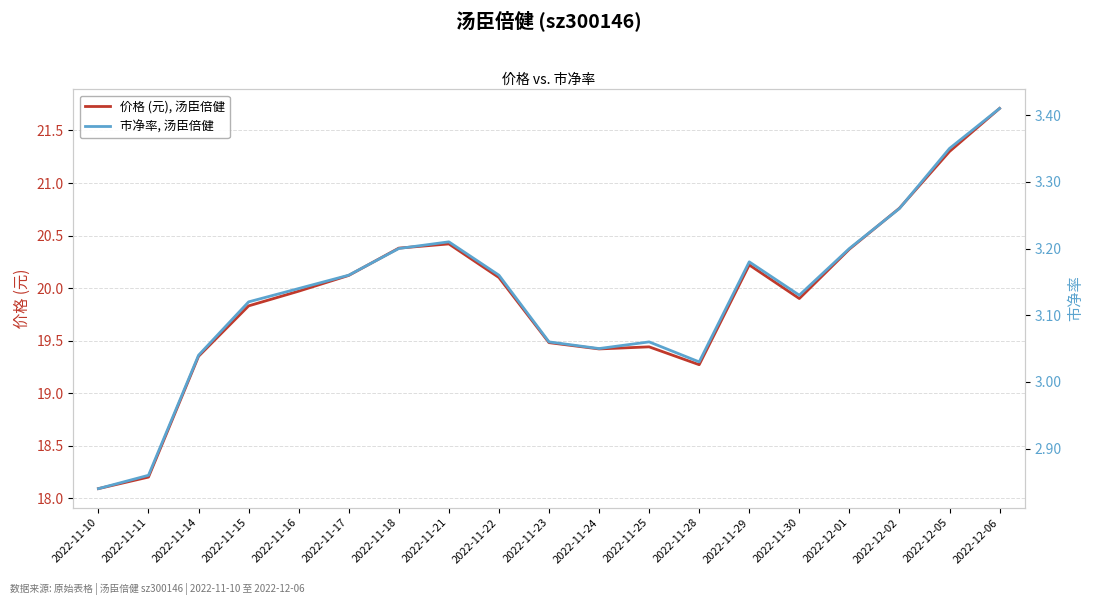

Where is the first local minimum for 价格 (元), 汤臣倍健?

2022-11-24